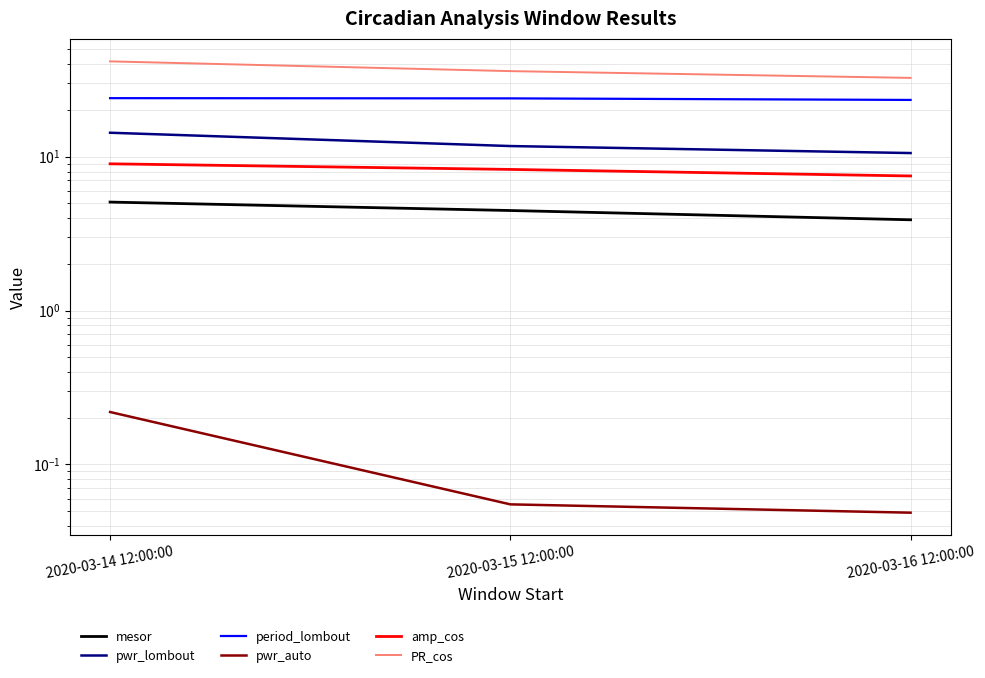

What are all the series names shown in the legend?

mesor, pwr_lombout, period_lombout, pwr_auto, amp_cos, PR_cos